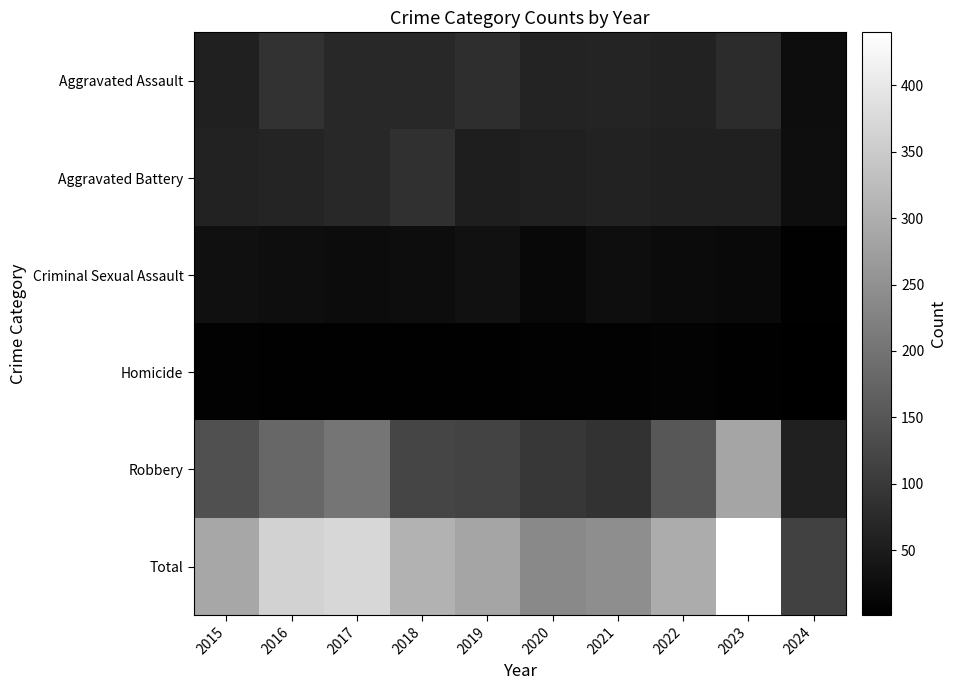

Reading left to right, extract all data points from this chart.

Aggravated Assault: 2015=56	2016=88	2017=72	2018=72	2019=80	2020=62	2021=66	2022=61	2023=79	2024=24
Aggravated Battery: 2015=60	2016=66	2017=71	2018=86	2019=53	2020=57	2021=60	2022=56	2023=56	2024=26
Criminal Sexual Assault: 2015=29	2016=26	2017=22	2018=24	2019=31	2020=16	2021=26	2022=21	2023=18	2024=4
Homicide: 2015=5	2016=4	2017=4	2018=4	2019=4	2020=5	2021=6	2022=7	2023=3	2024=1
Robbery: 2015=139	2016=178	2017=202	2018=121	2019=116	2020=97	2021=88	2022=151	2023=284	2024=59
Total: 2015=289	2016=362	2017=371	2018=307	2019=284	2020=237	2021=246	2022=296	2023=440	2024=114